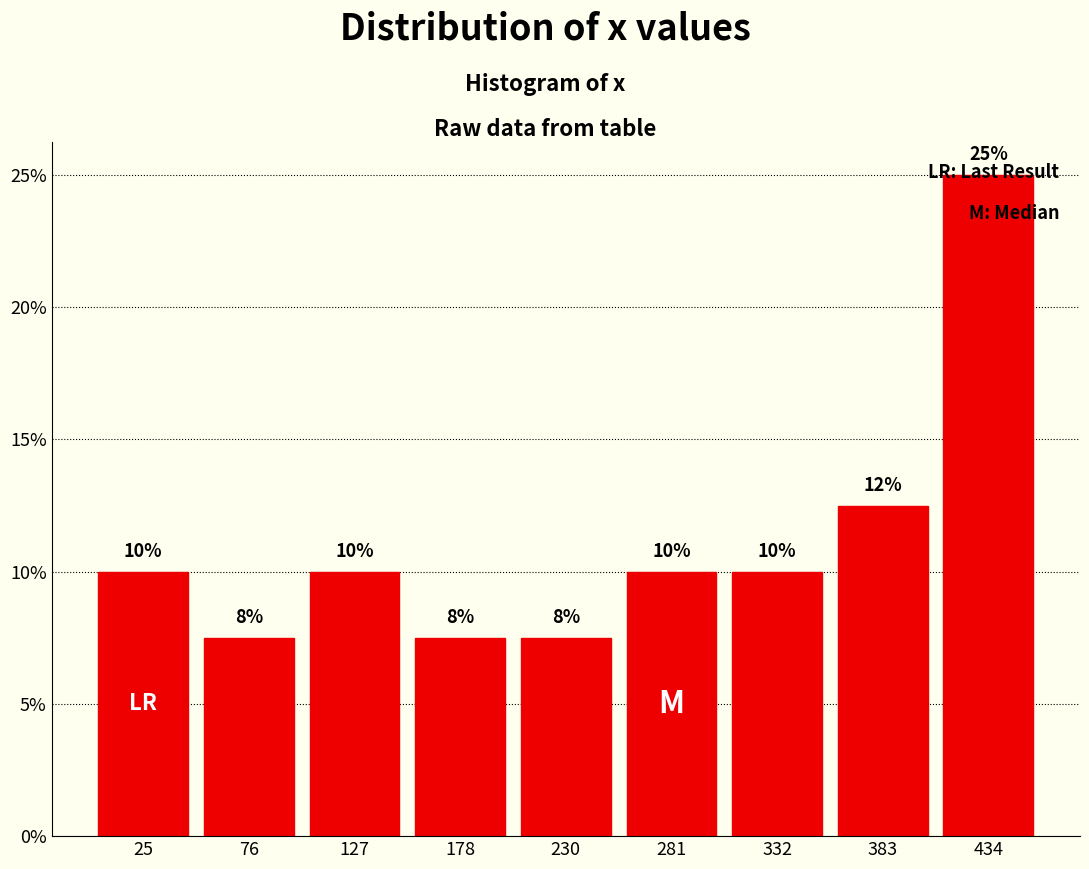

Which range on the x-axis has the tallest bar?

410 to 460